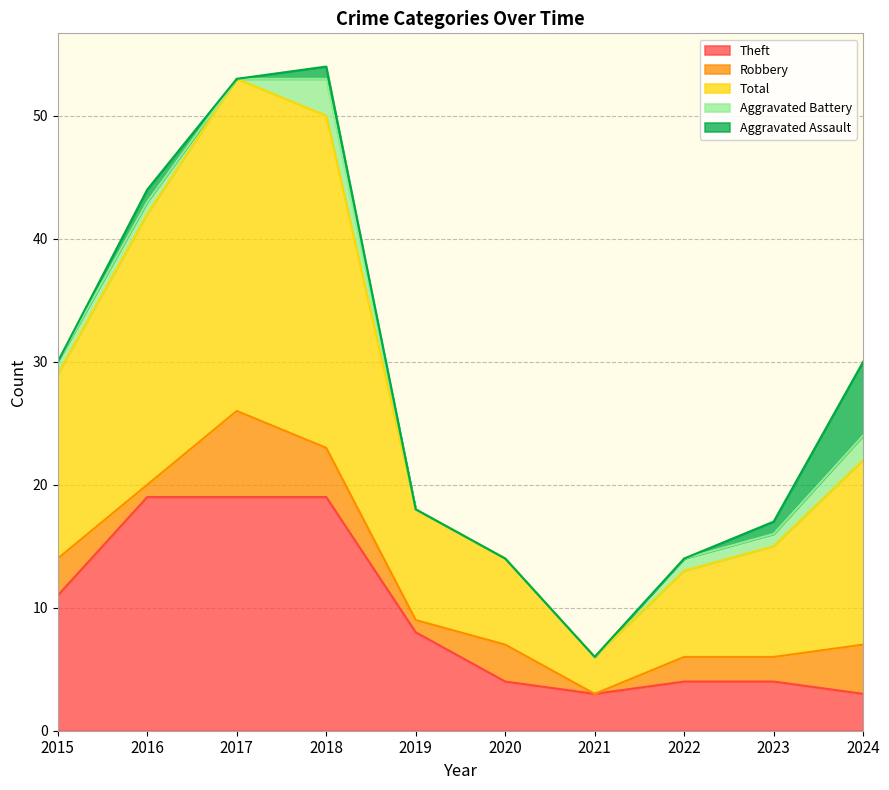

How many interior local valleys does the Theft series have?

1